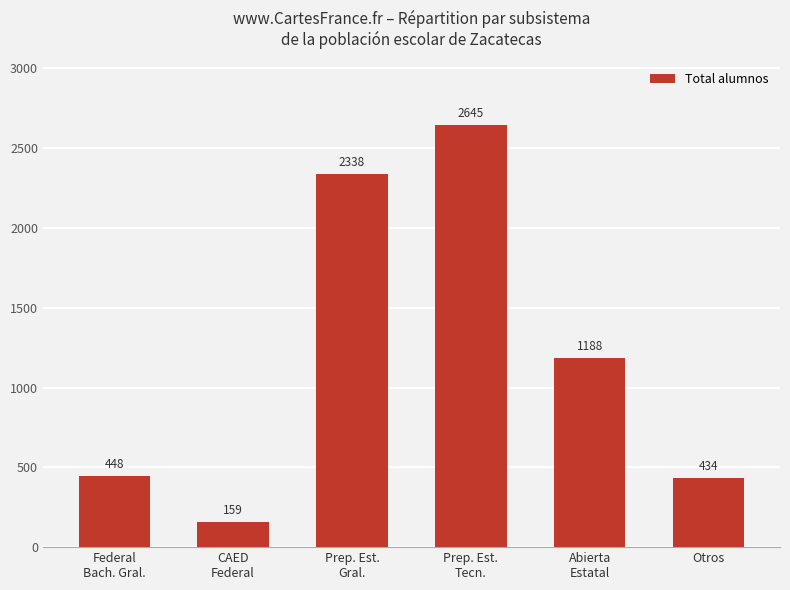

Read the value at Prep. Est.
Gral., to the nearest 10.

2340